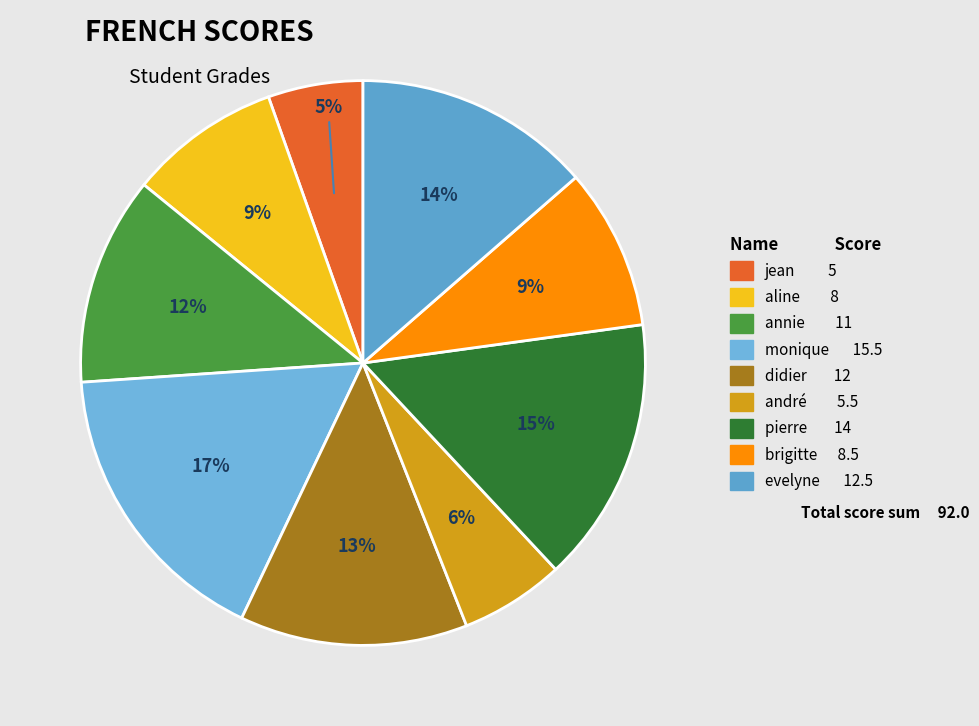

Which category has the smallest portion of the pie?

jean